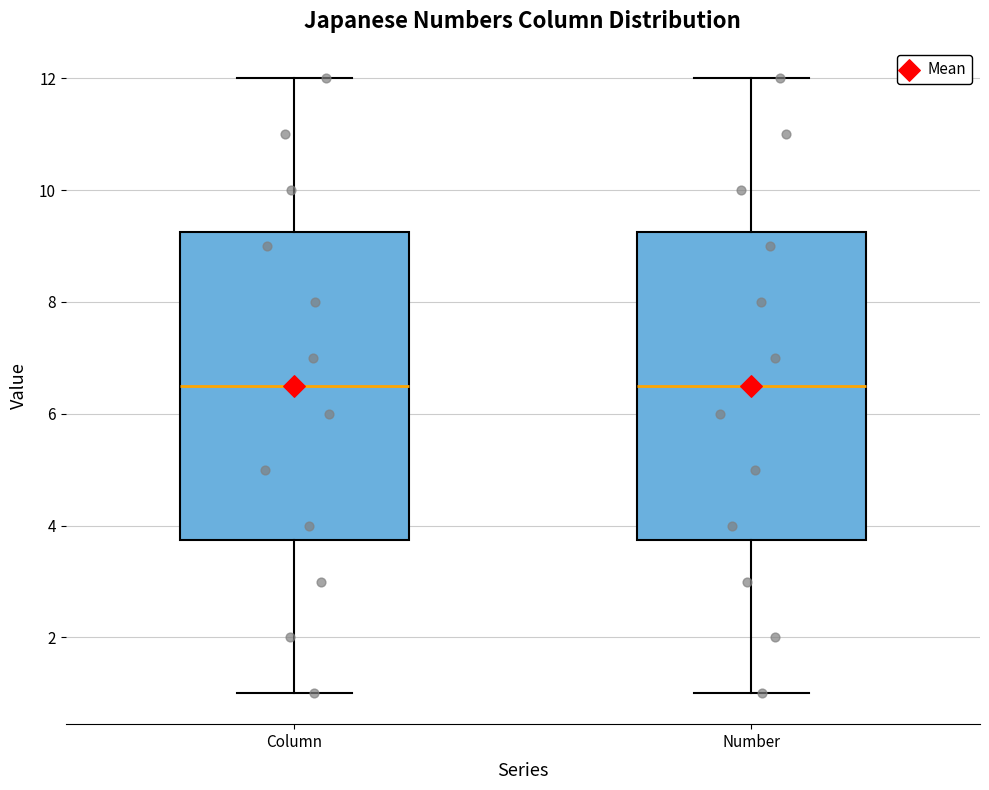

Where does the lower whisker of the box for Column end on the y-axis? The values are not printed on the chart, so give them approximately, as read against the axis.

1.0